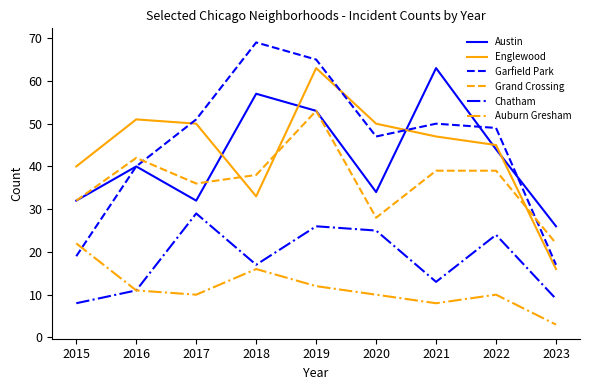

Where is the first local minimum for Grand Crossing?

2017